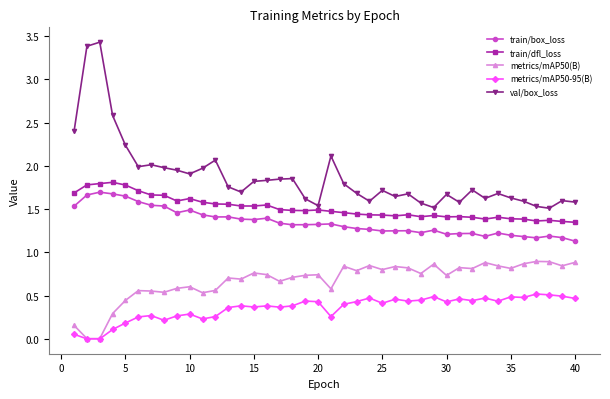

True or false: metrics/mAP50(B) and train/box_loss intersect in this chart.

False